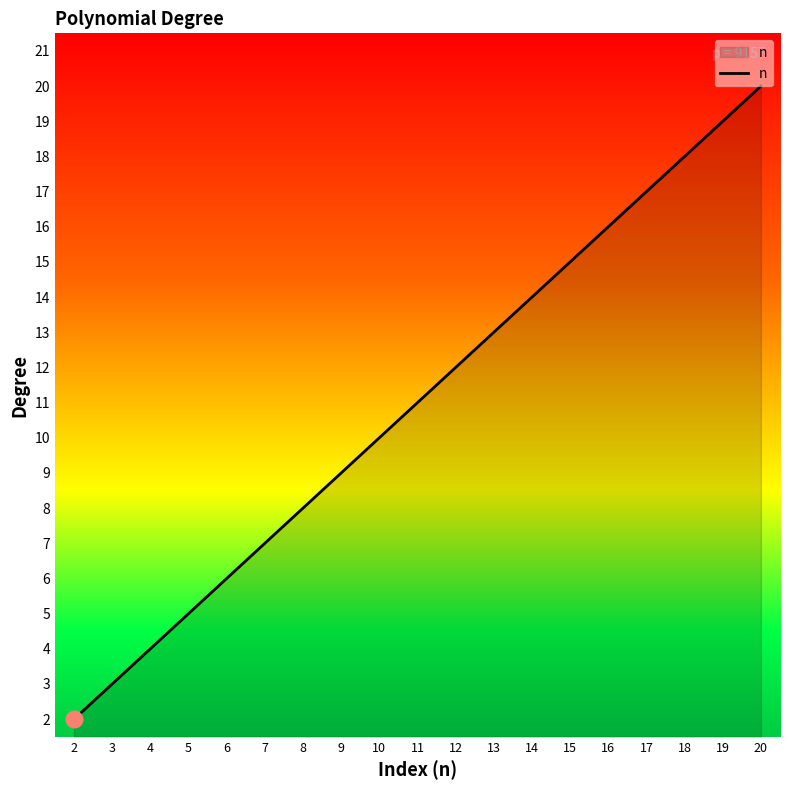

Is it true that the value at 5 is 2?

False